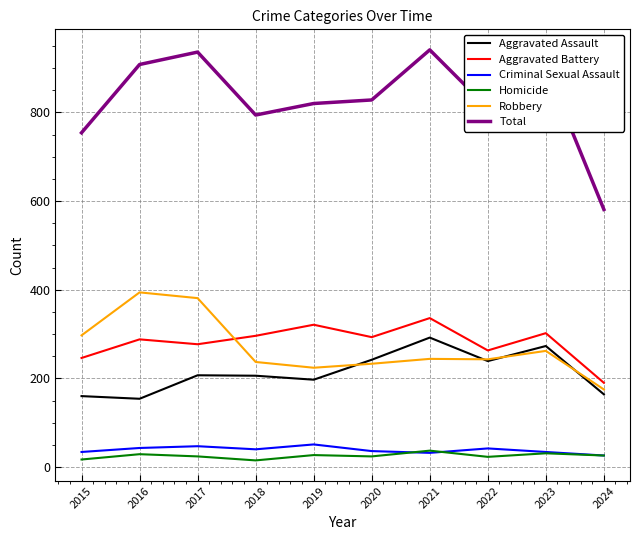

What is the highest value of the Aggravated Battery series?

336